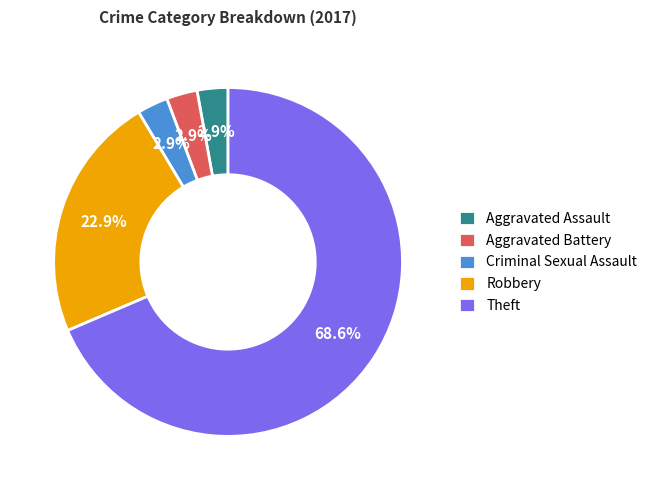

Does any single category account for the majority?

Yes